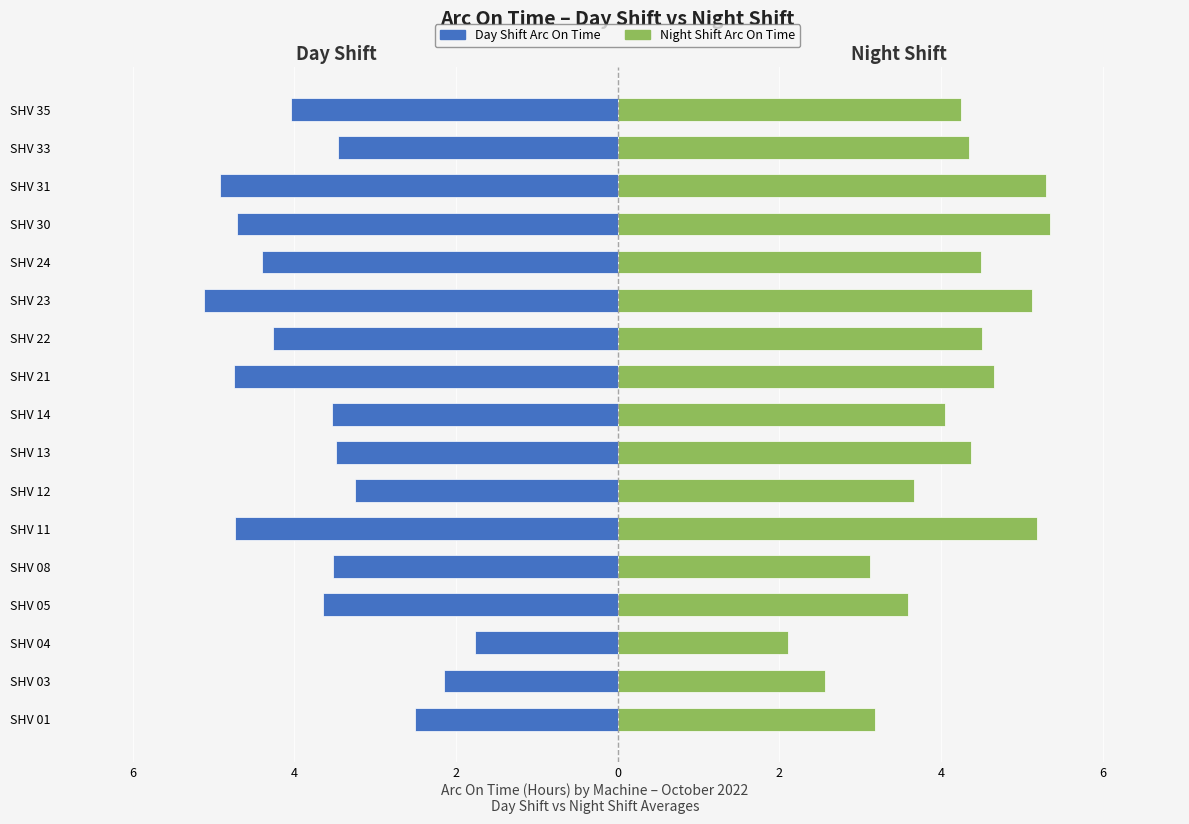

What is the average value of the Day Shift Arc On Time series?

-3.8